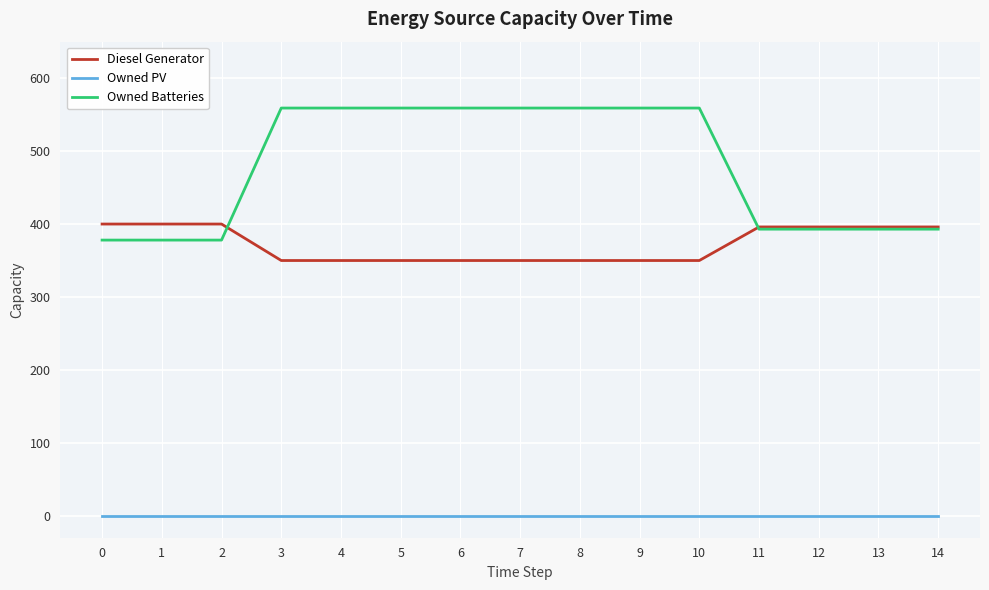

At 1, list the series in order from largest to smallest.

Diesel Generator, Owned Batteries, Owned PV